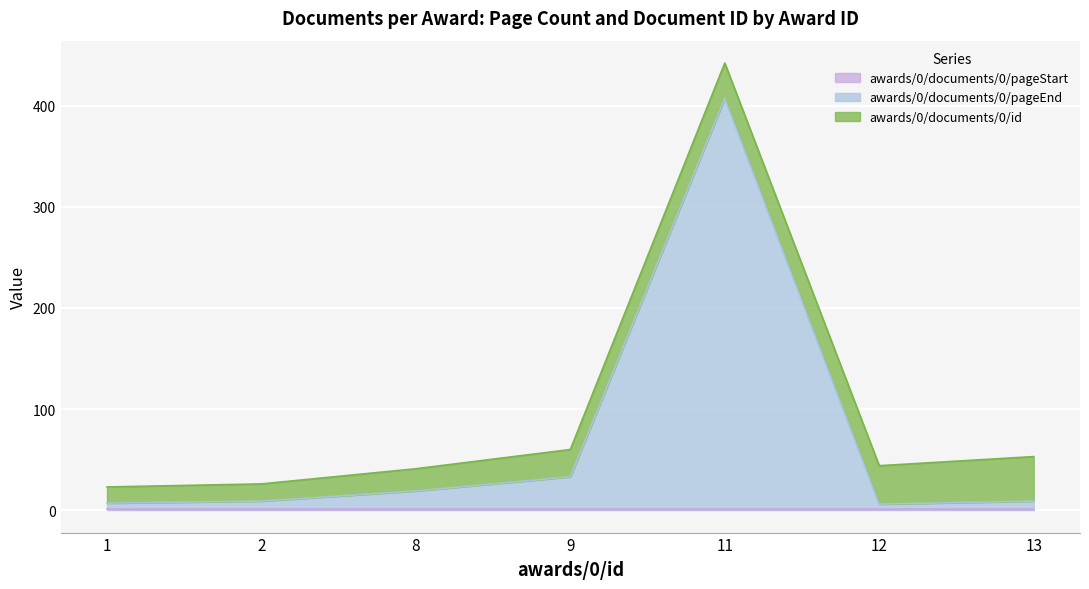

True or false: awards/0/documents/0/pageStart has a value of 2 at 12.

False